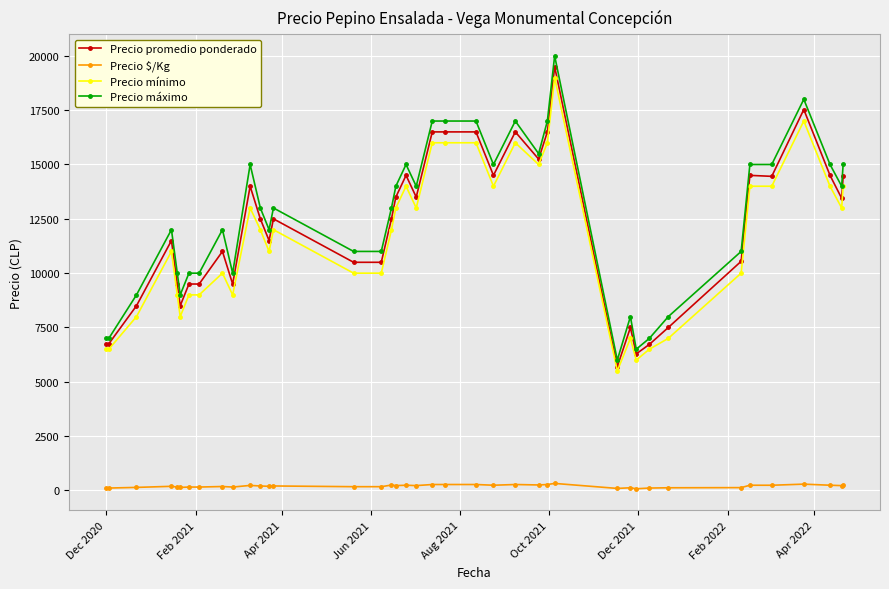

Which series has the widest spread of values?

Precio máximo